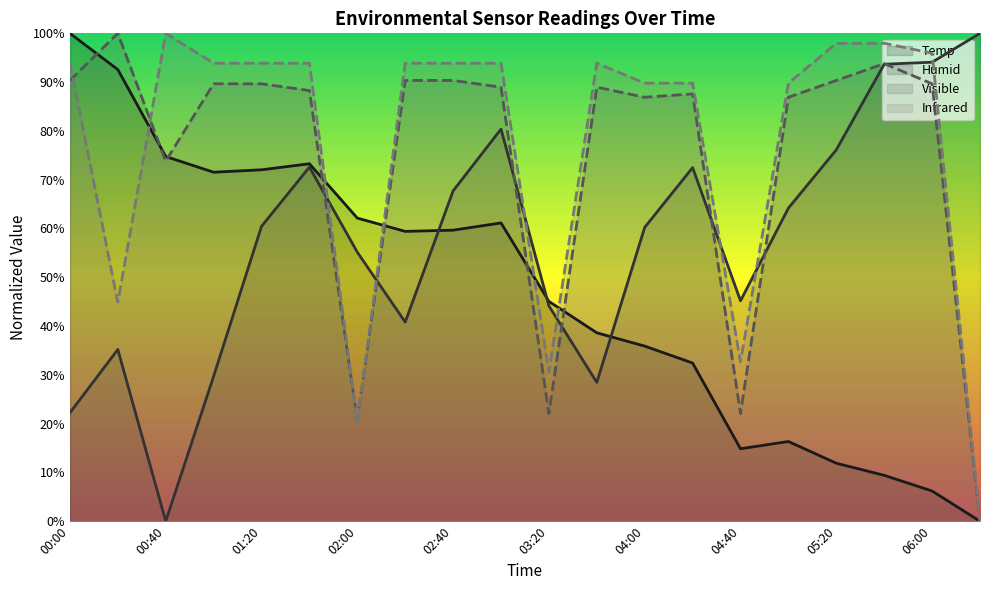

Count the number of categories in the chart.

20